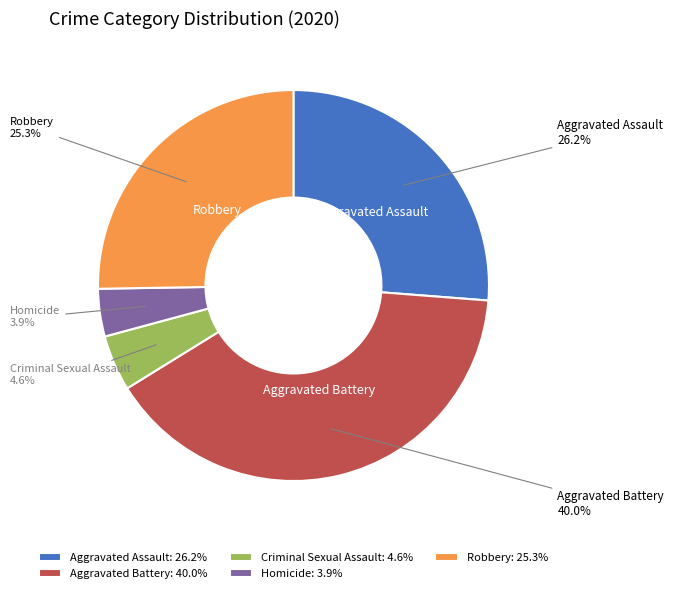

How much of the chart is everything except Criminal Sexual Assault?

95.4%